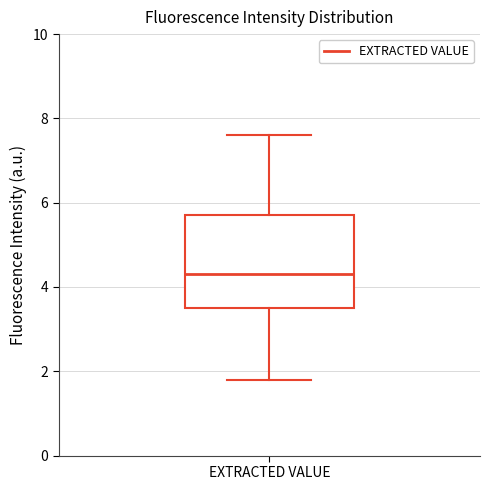

Read this box plot against the y-axis: the position of the median line, the range covered by the box, and the ends of both whiskers. The values are not printed on the chart, so give them approximately, as read against the axis.

median 4.4, box 3.6 to 5.8, whiskers 1.8 to 7.6